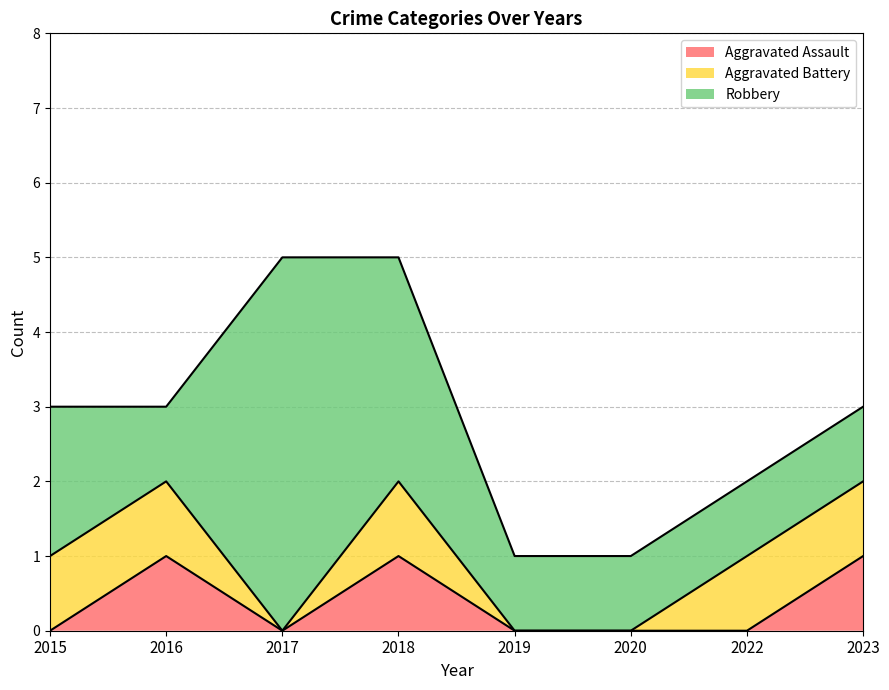

Rank the series at 2023 from highest to lowest value.

Aggravated Assault, Aggravated Battery, Robbery